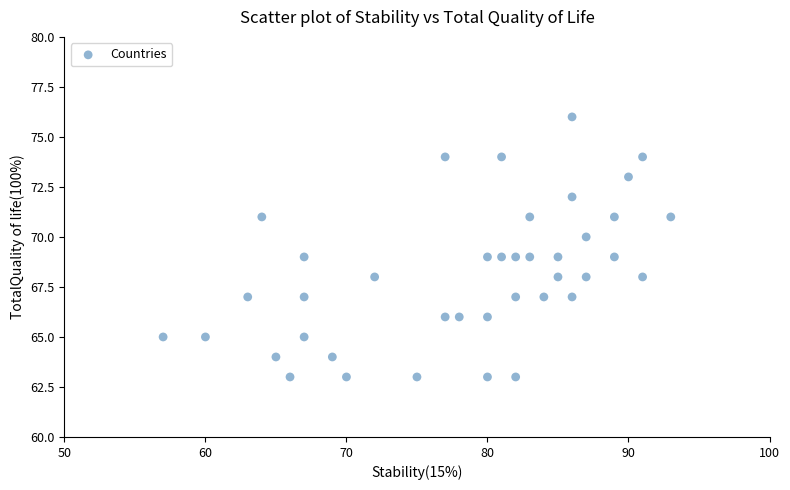

What is the range of X values (max minus min)?

36